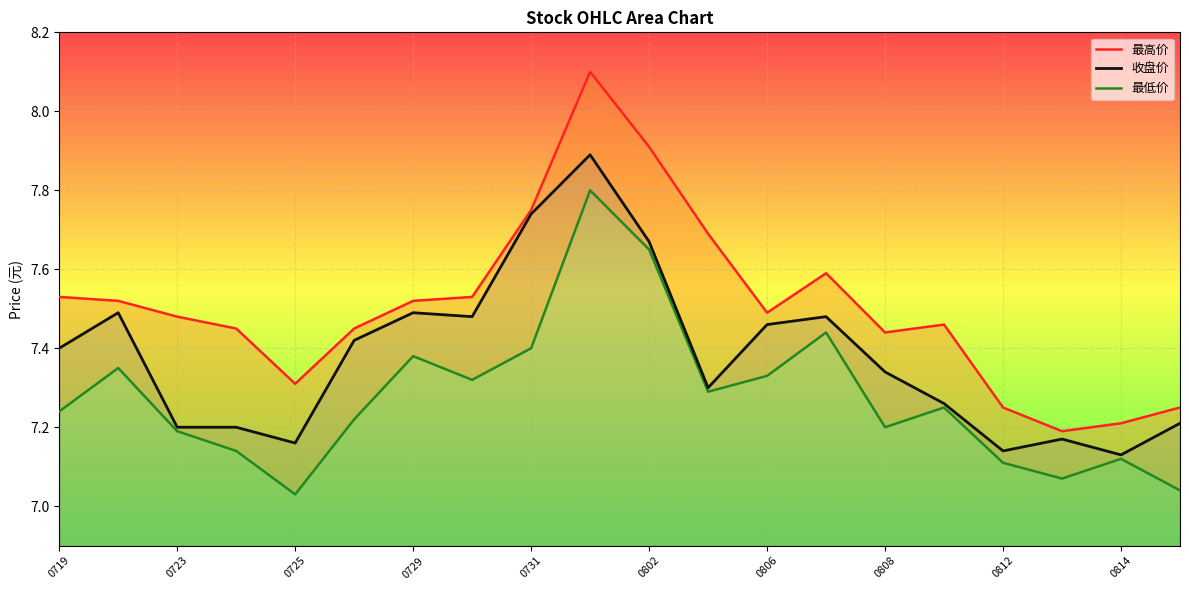

How many lines are shown in the chart?

3